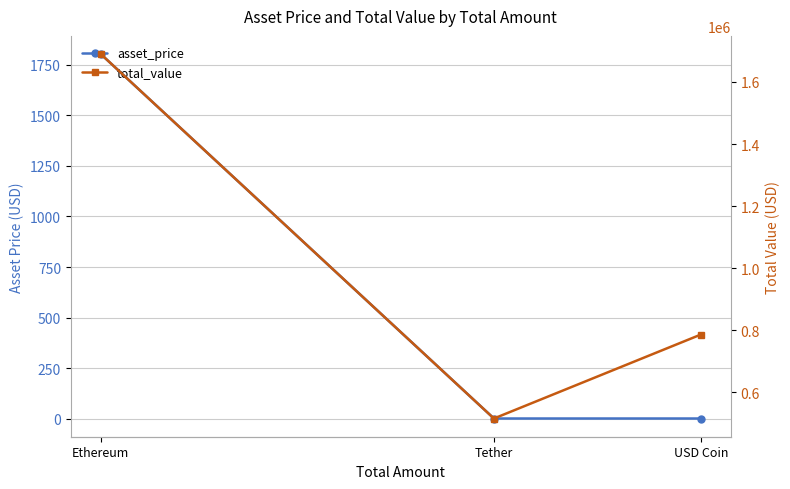

What is the difference between the maximum and minimum values in the total_value series?

1174912.3